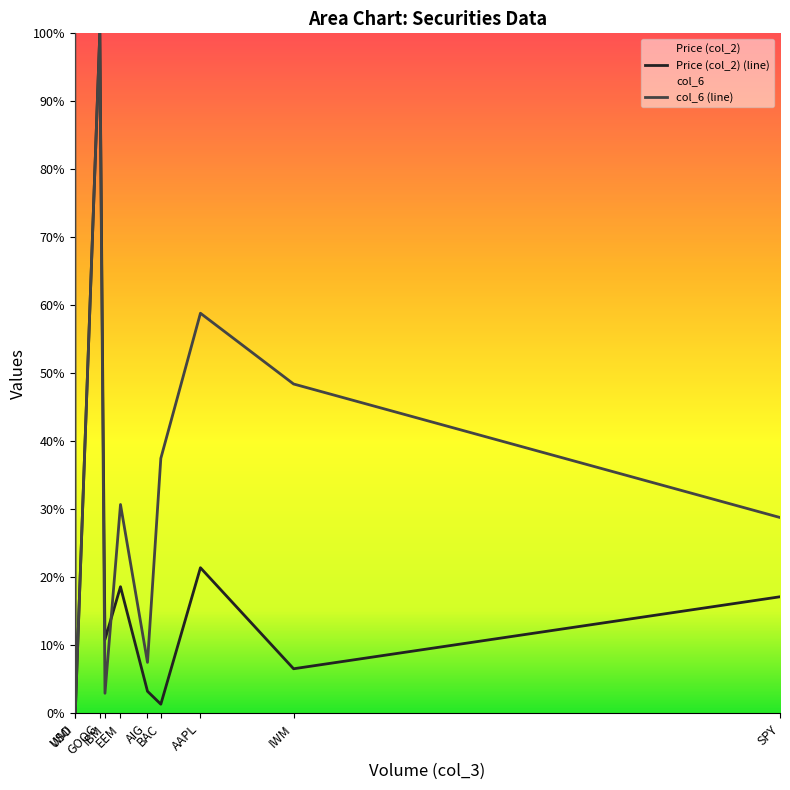

What is the value of the Price (col_2) (line) point at the 4th from the left?

0.1